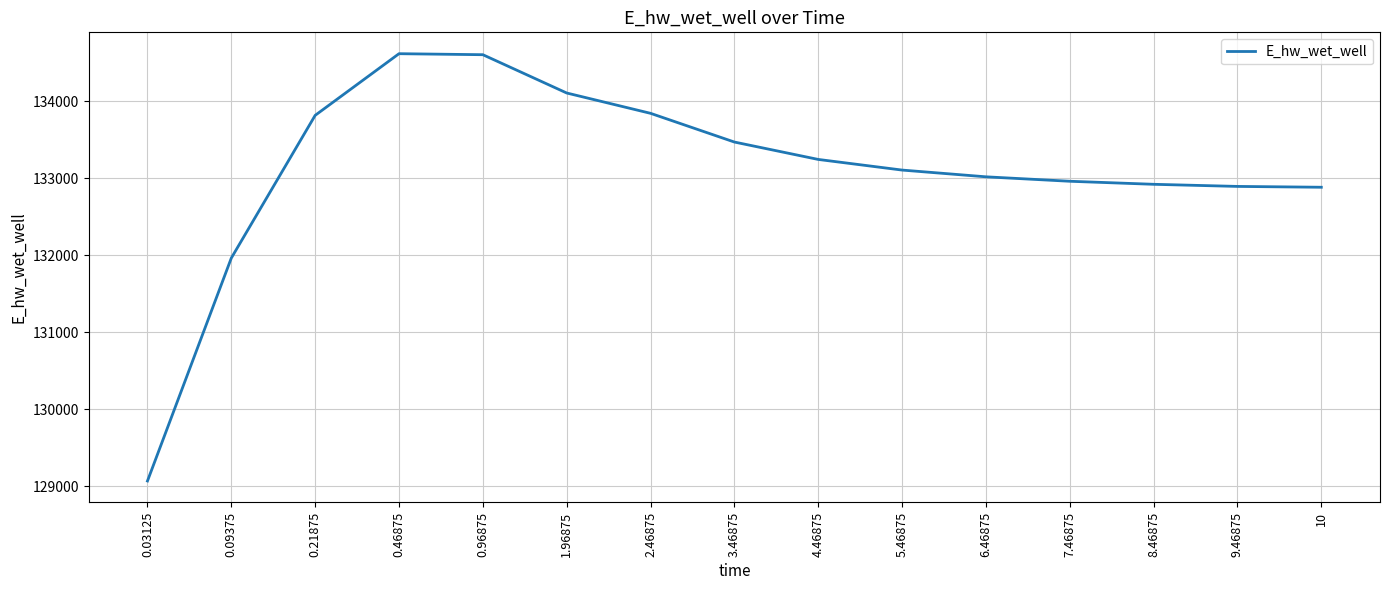

The chart shows a value of 133467.5 at 3.46875. True or false?

True